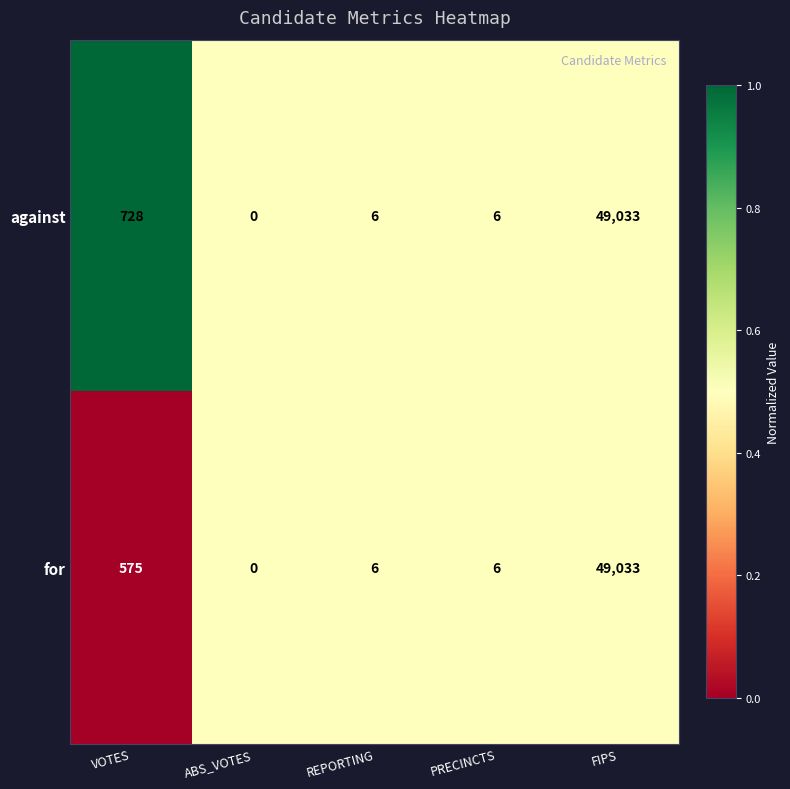

Rank the series by their average value, from highest to lowest.

against, for